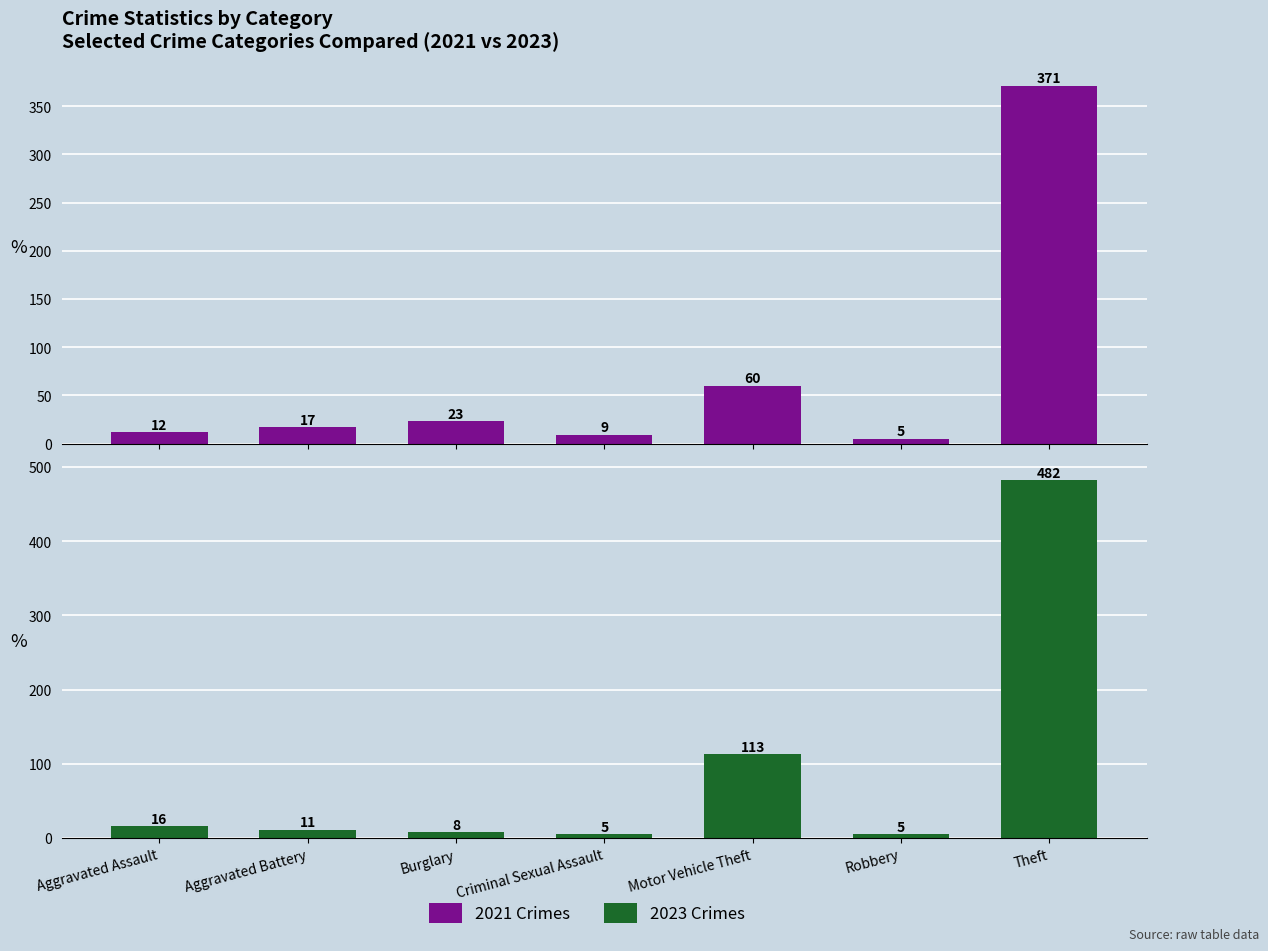

What is the value of the 2021 Crimes bar at the 6th from the left?

5